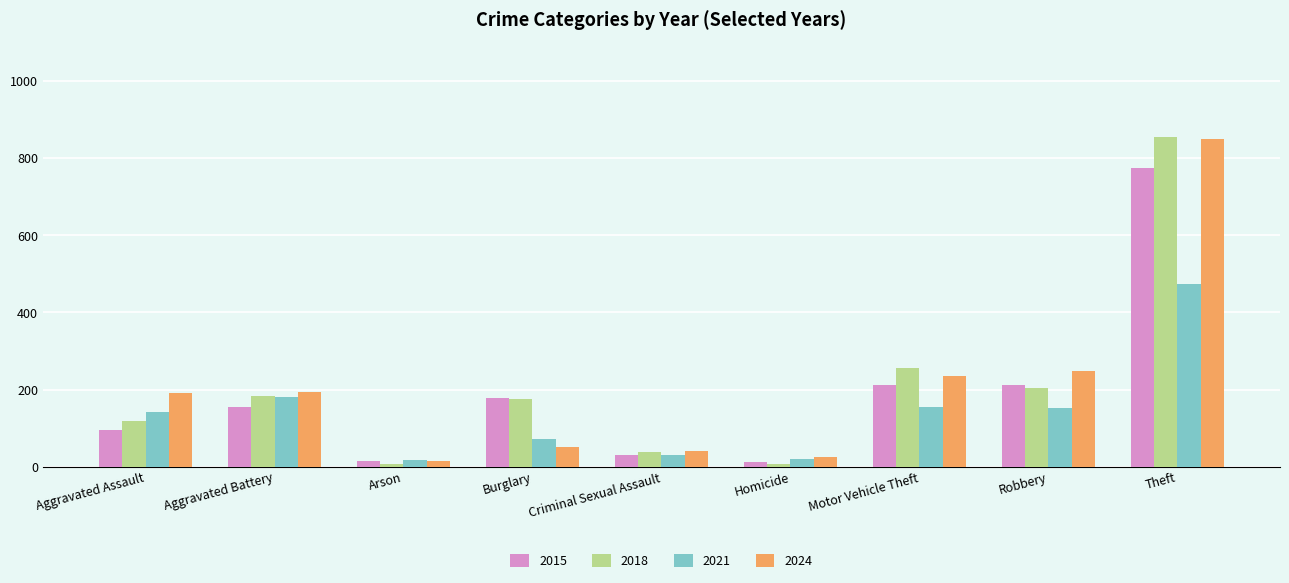

At which label does 2018 first exceed 176?

Aggravated Battery